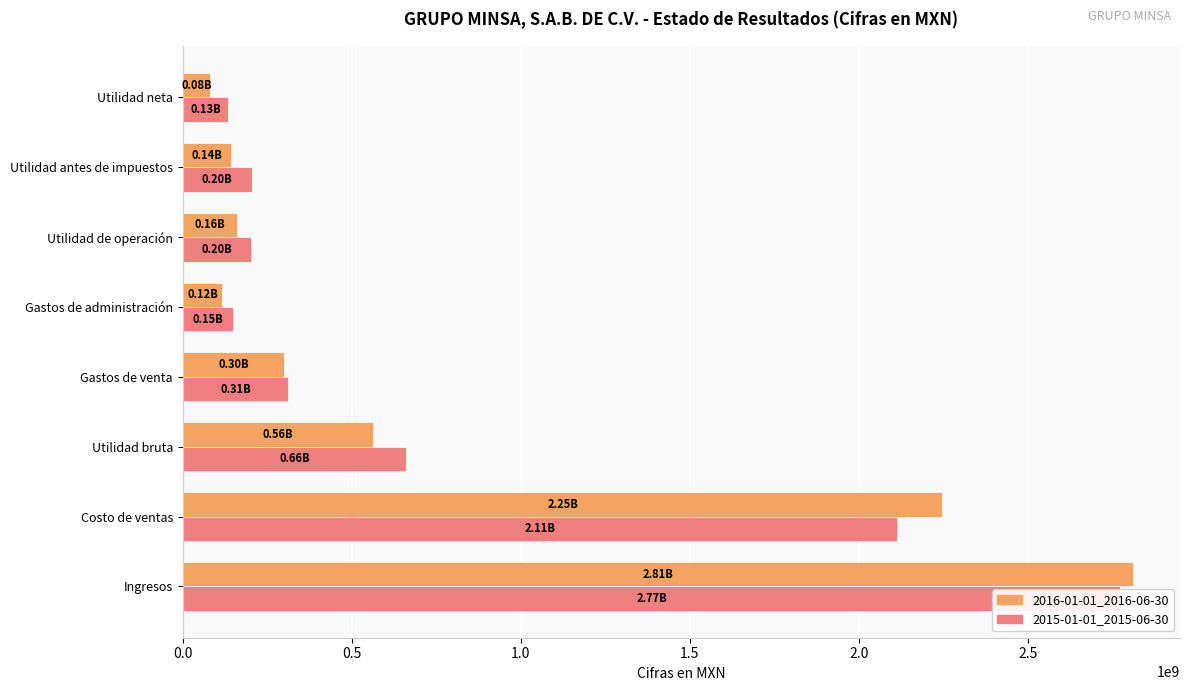

Is it true that 2015-01-01_2015-06-30 equals 661592000 at Utilidad bruta?

True